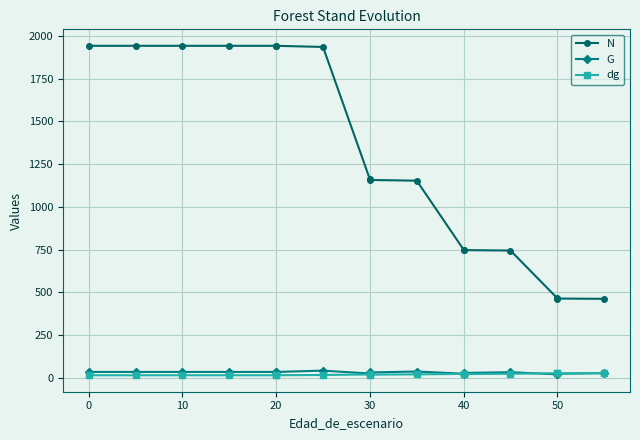

How many data points does each series have?

16